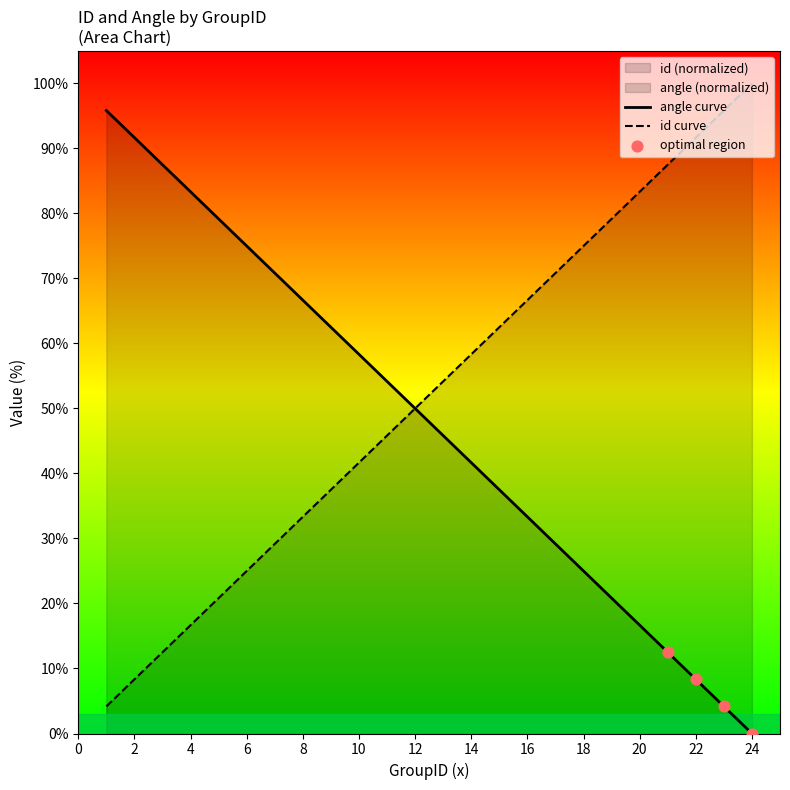

Which has a higher value, 9 or 11?

9